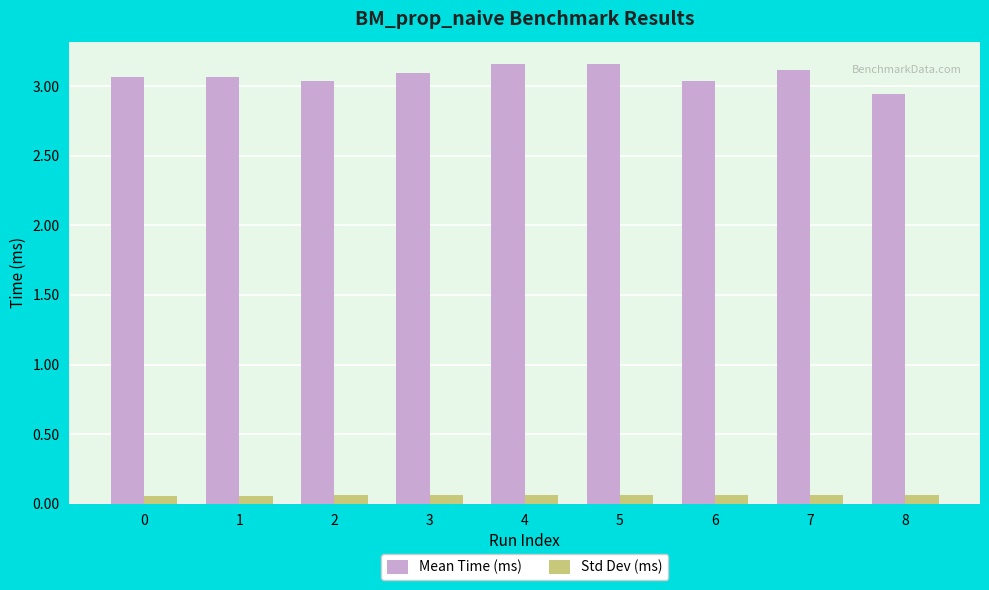

Which series has the widest spread of values?

Mean Time (ms)